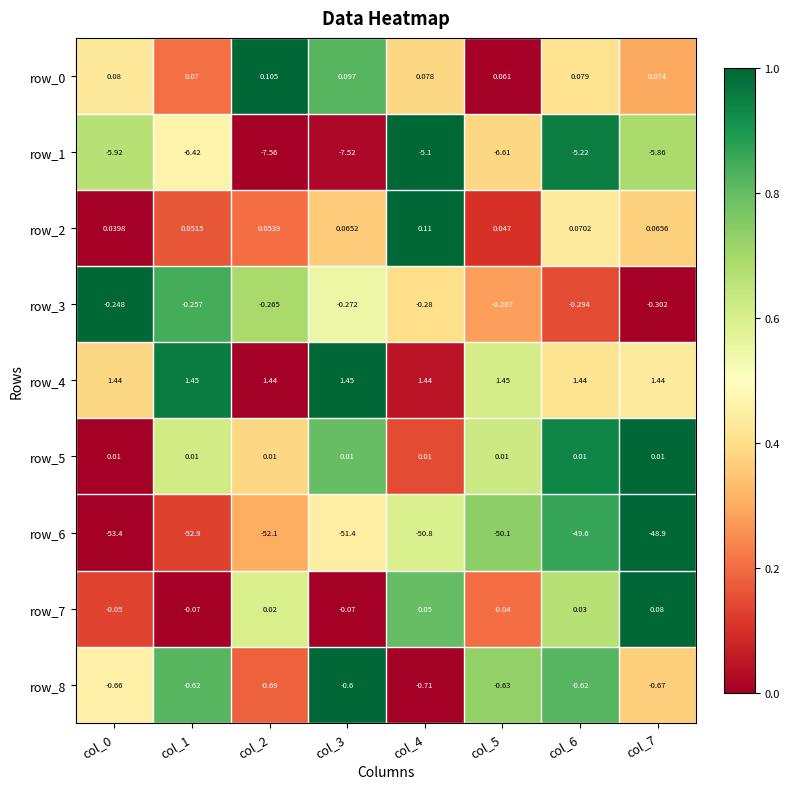

What is the average value of the row_3 series?

0.5